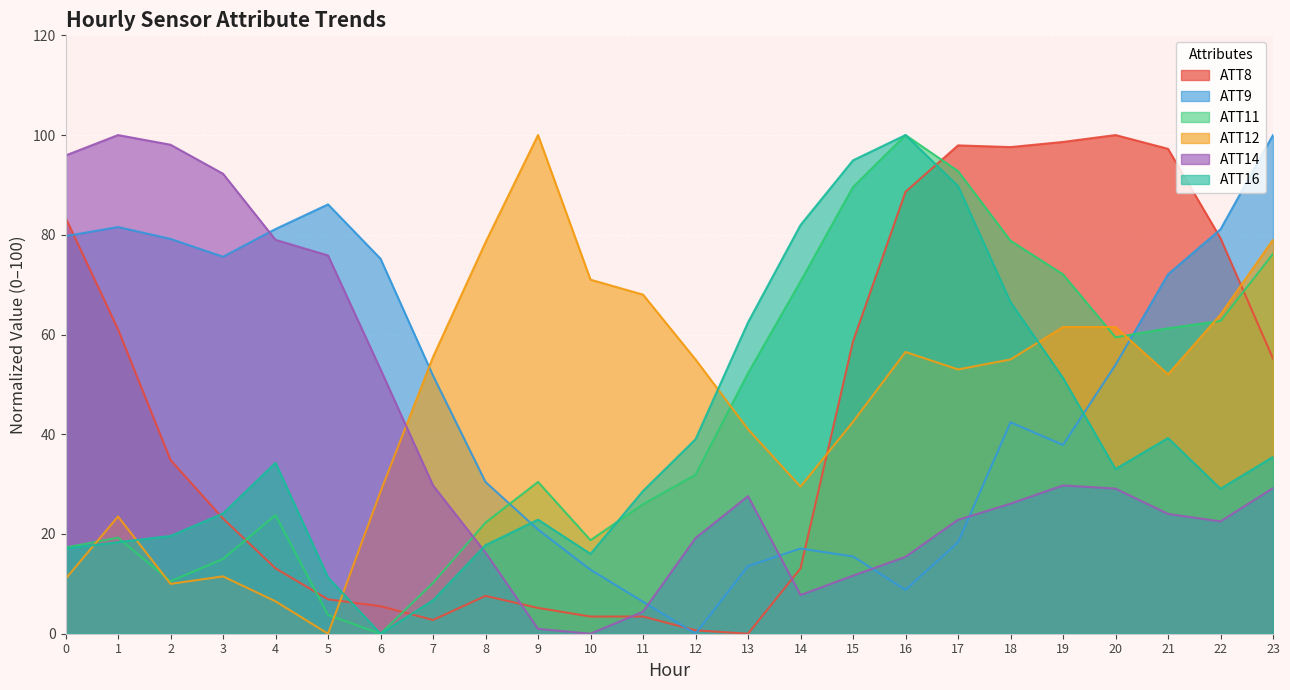

Which label corresponds to the largest value in the chart?

20